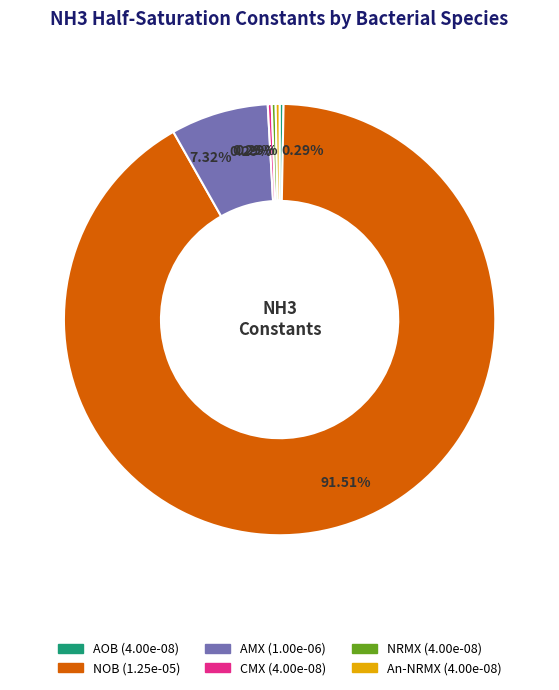

Which category has the biggest portion of the pie?

NOB